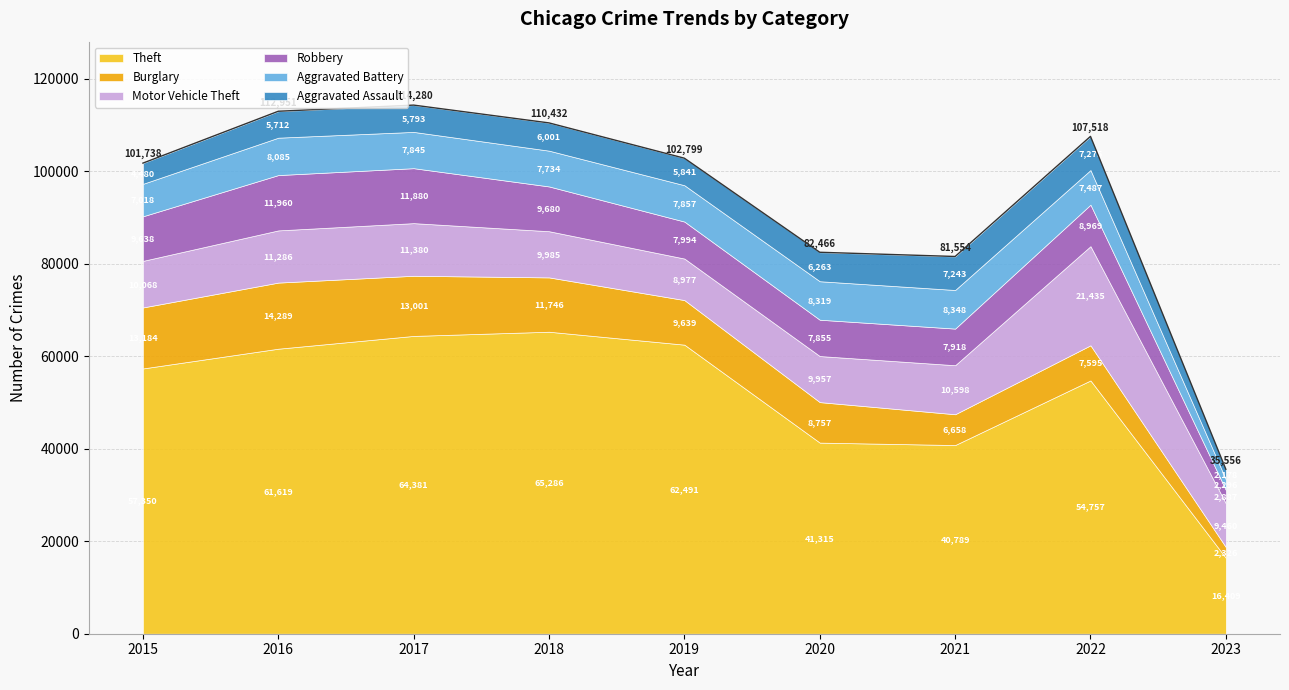

In Robbery, how many points are lower than both neighbors (excluding endpoints)?

1